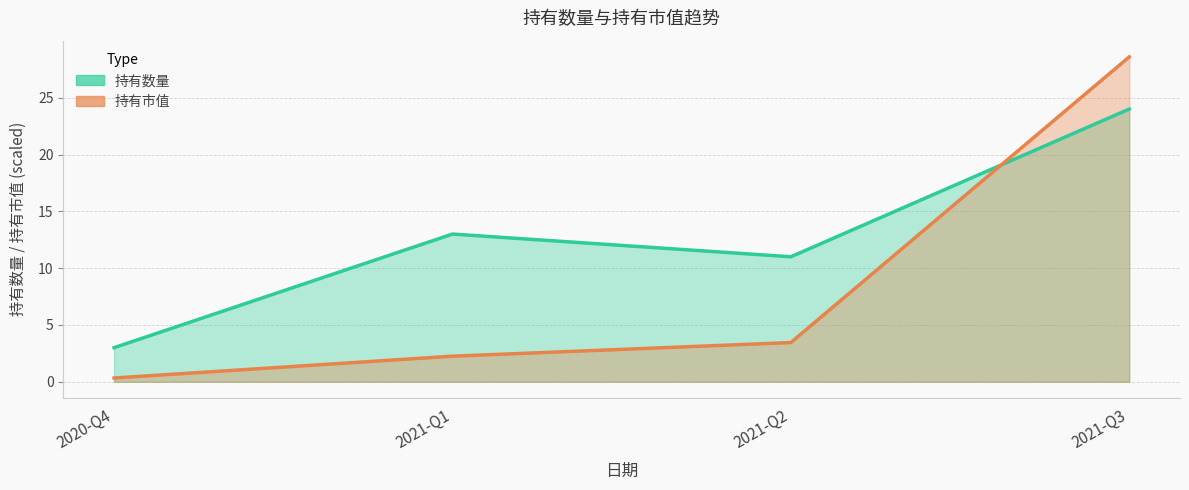

What position from the left is 2021-Q3?

4